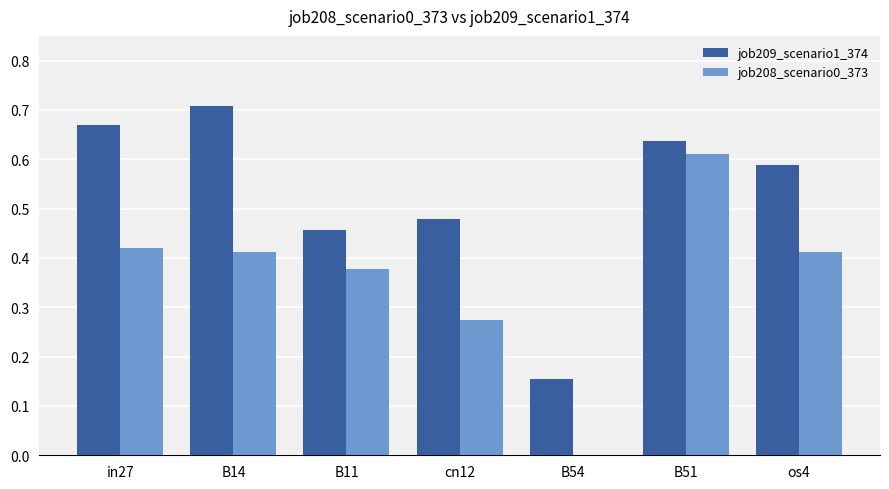

What is the sum of all job208_scenario0_373 values?

2.5